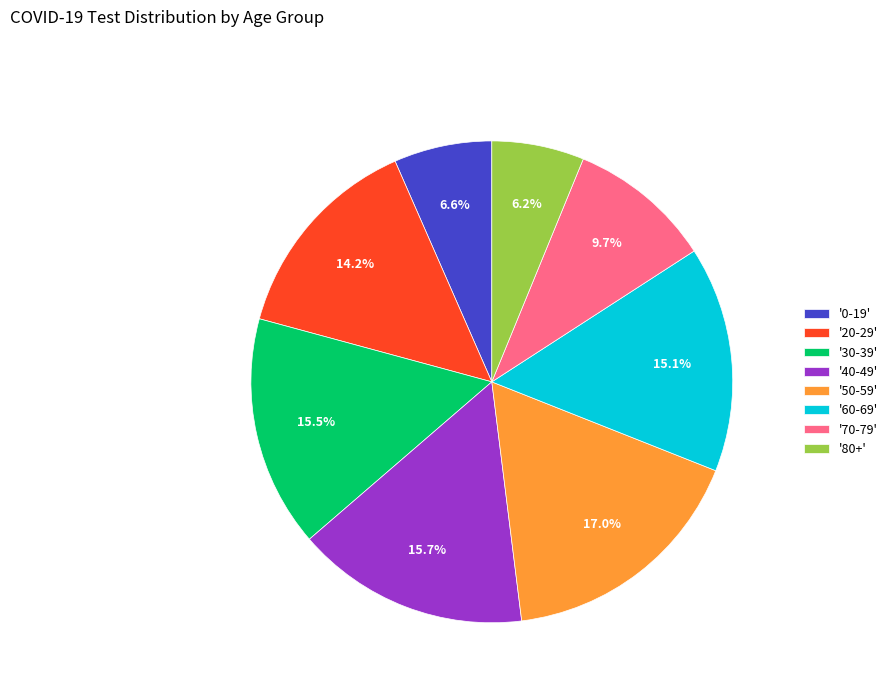

Does any single category account for the majority?

No